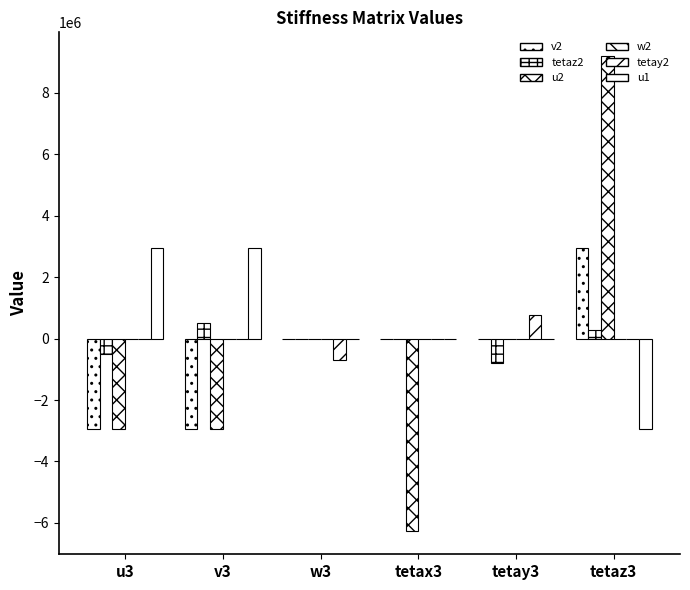

How many series are shown in this chart?

6